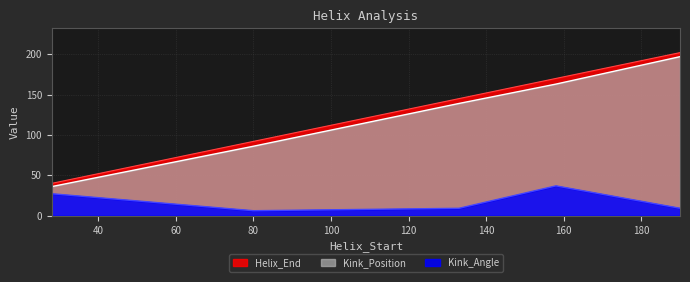

At 80, list the series in order from largest to smallest.

Helix_End, Kink_Position, Kink_Angle